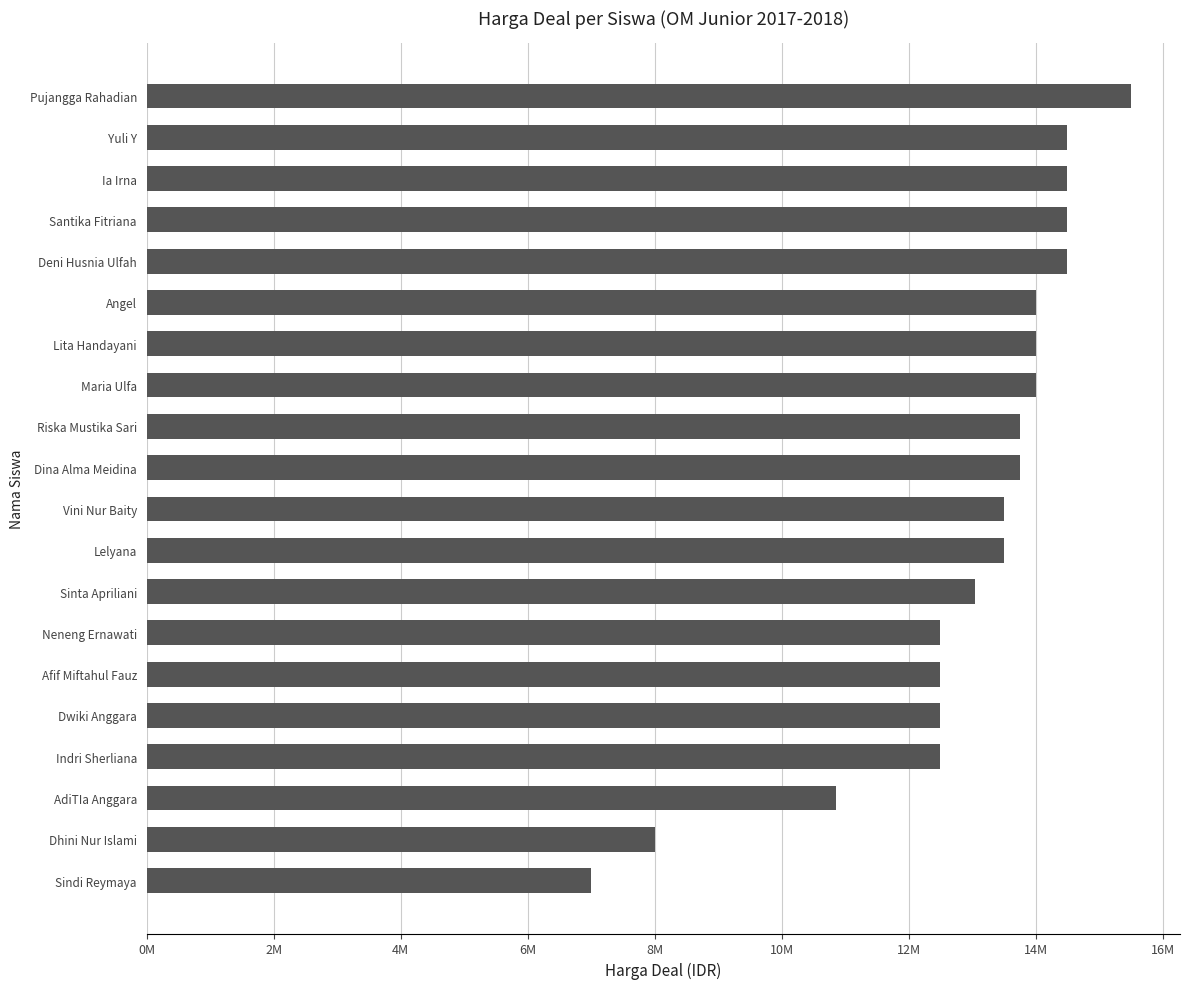

Count the number of values greater than 13750000.

8